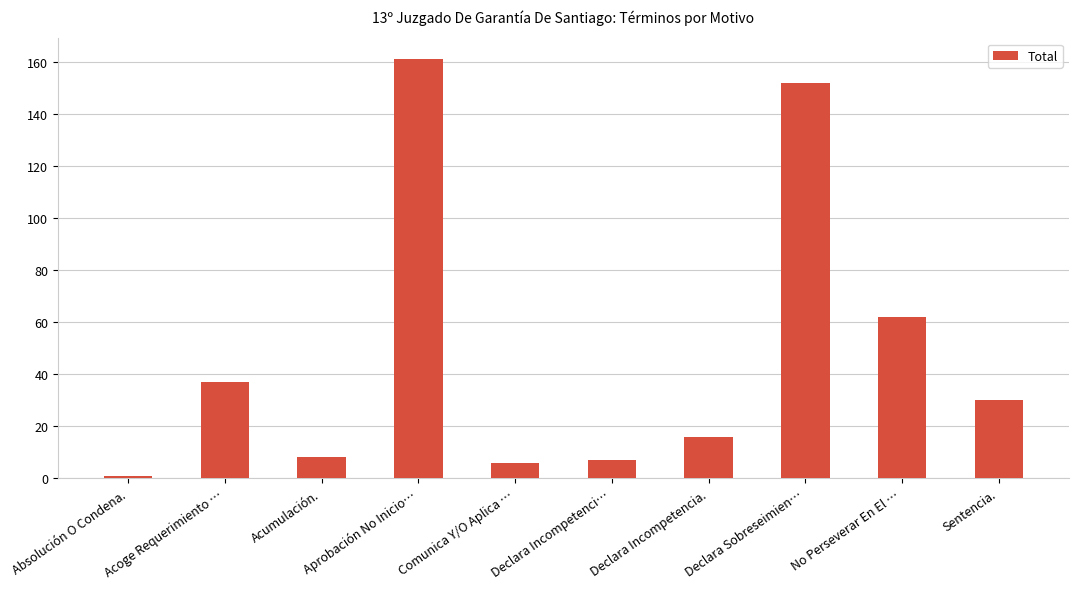

What is the greatest value displayed?

161